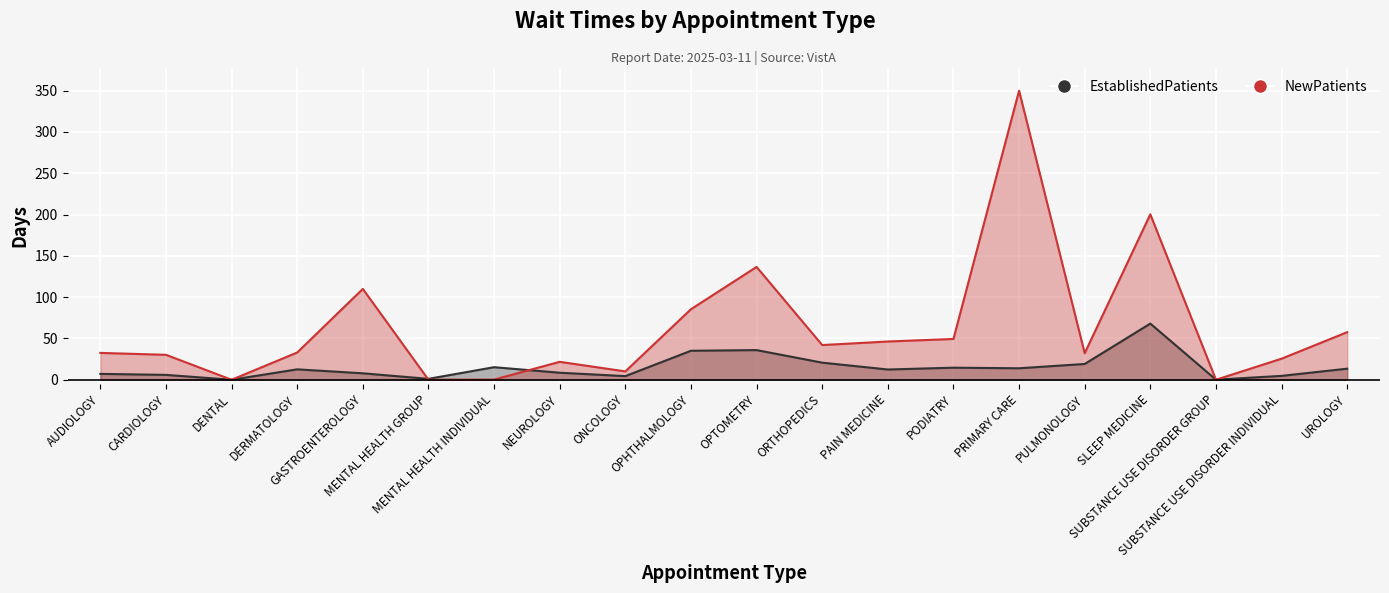

True or false: EstablishedPatients has a value of 0.1 at SUBSTANCE USE DISORDER GROUP.

False